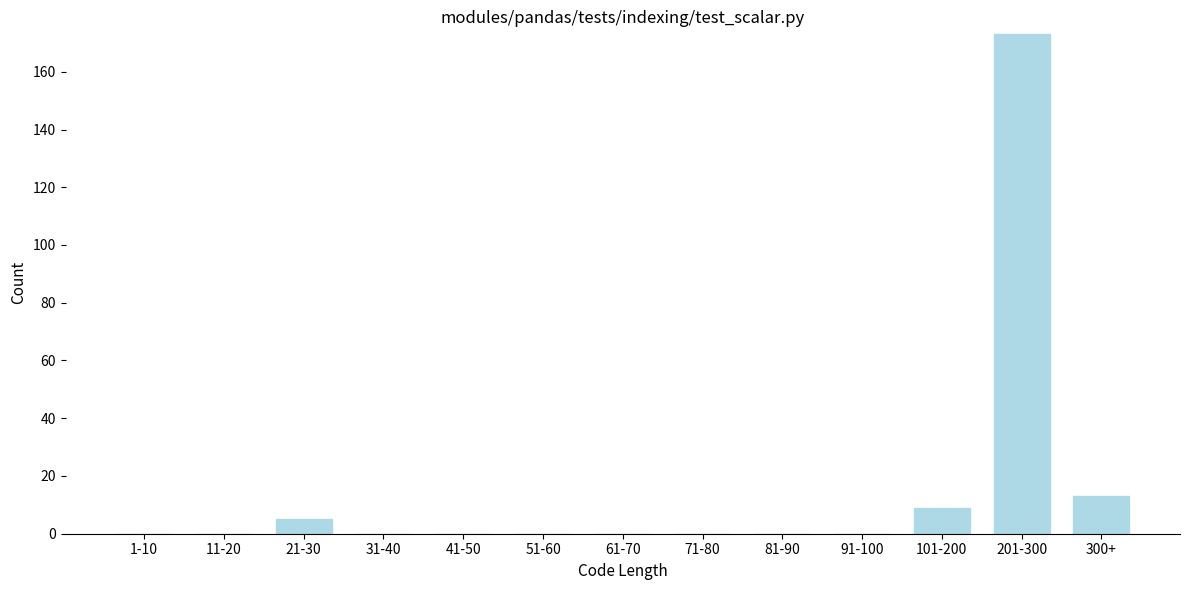

Reading left to right, extract all data points from this chart.

1-10=0	11-20=0	21-30=5	31-40=0	41-50=0	51-60=0	61-70=0	71-80=0	81-90=0	91-100=0	101-200=9	201-300=173	300+=13